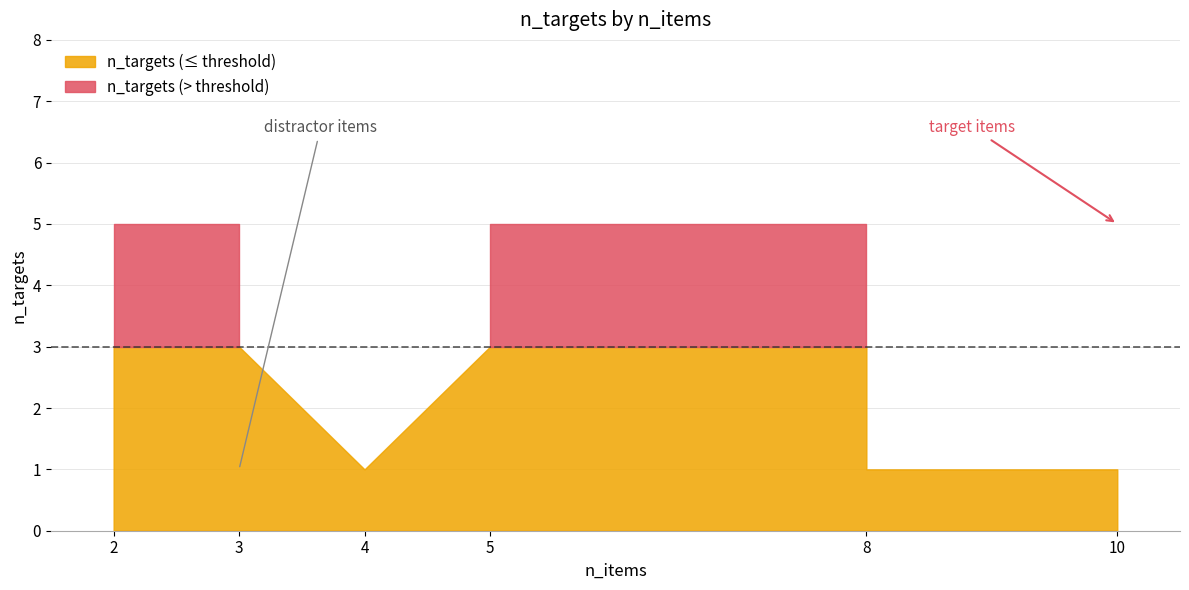

Which category has the highest value across all series?

2